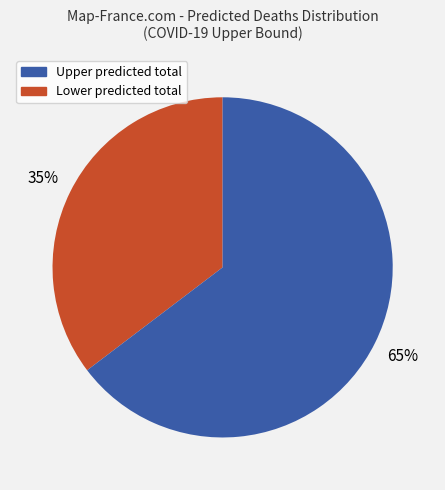

To the nearest percent, what is the average slice percentage?

50%